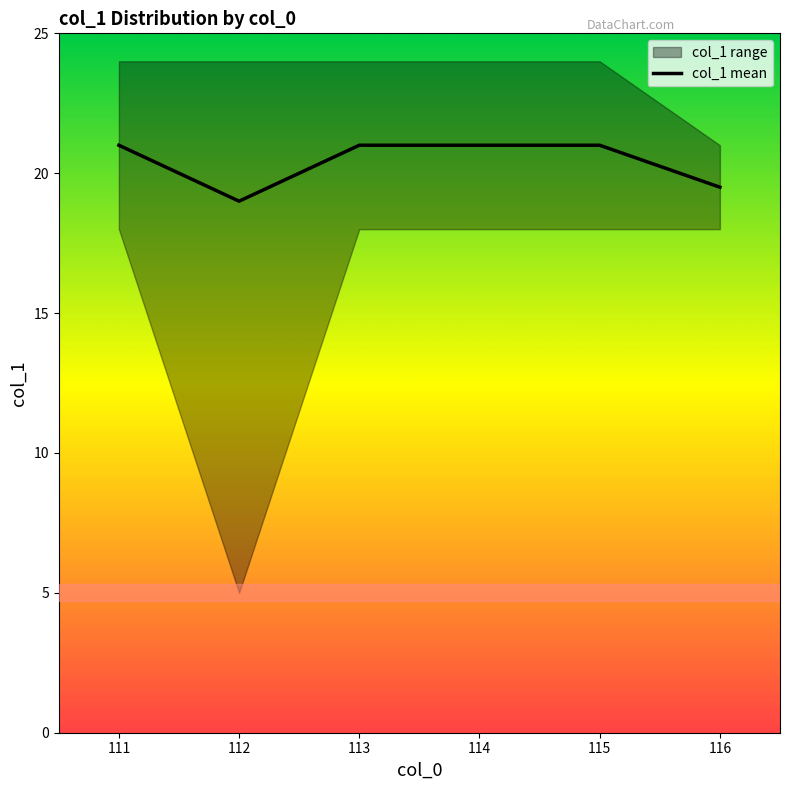

The value of col_1 mean at 113 is 10.5. True or false?

False